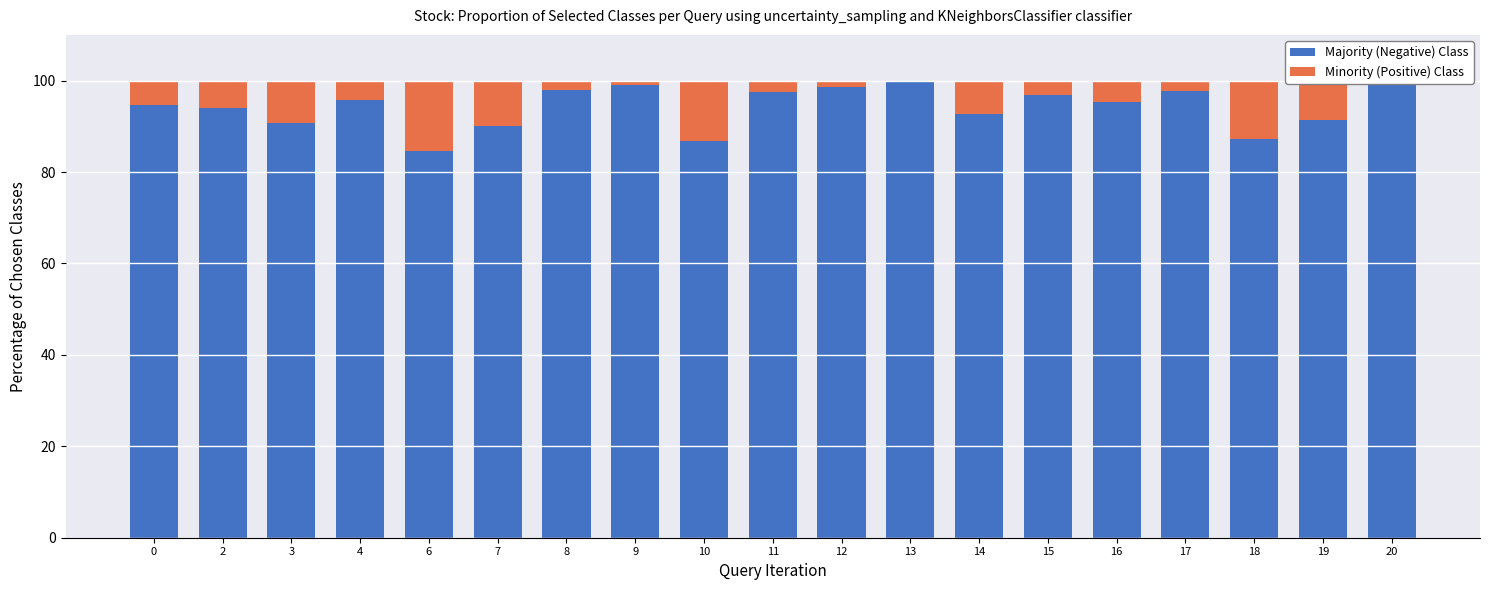

How many series are shown in this chart?

2